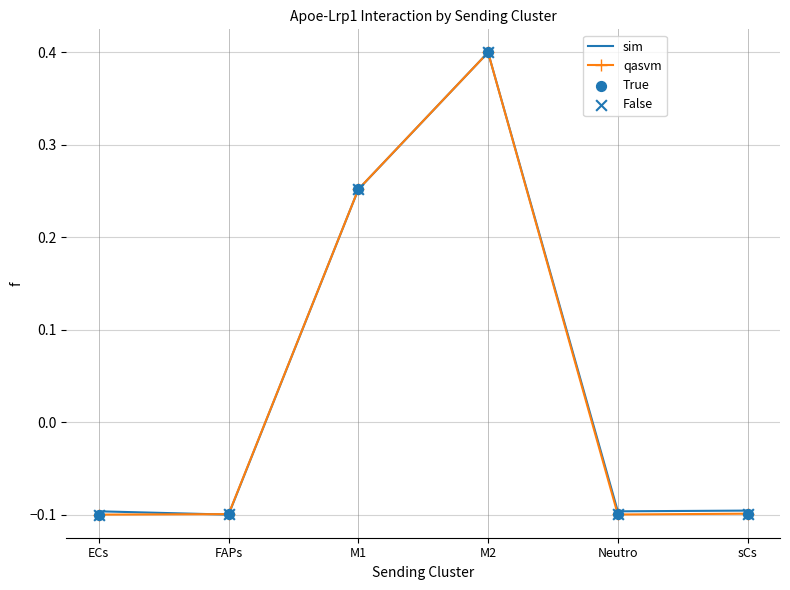

Which series has the largest total across all categories?

sim